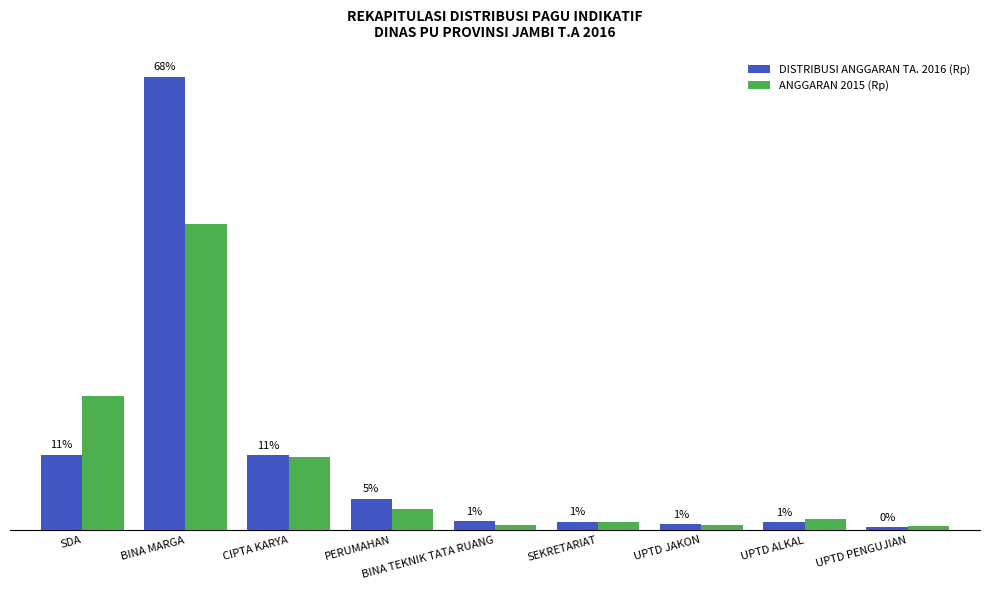

Which category has the highest value across all series?

BINA MARGA